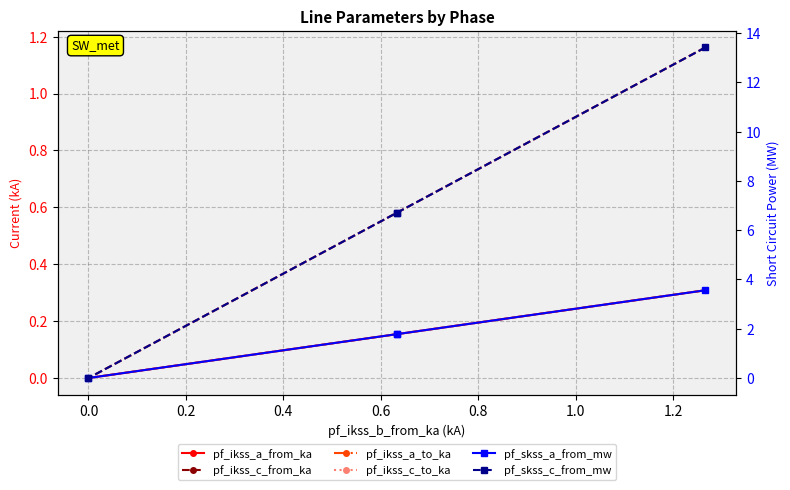

True or false: pf_ikss_c_to_ka and pf_ikss_a_from_ka cross at least once.

False